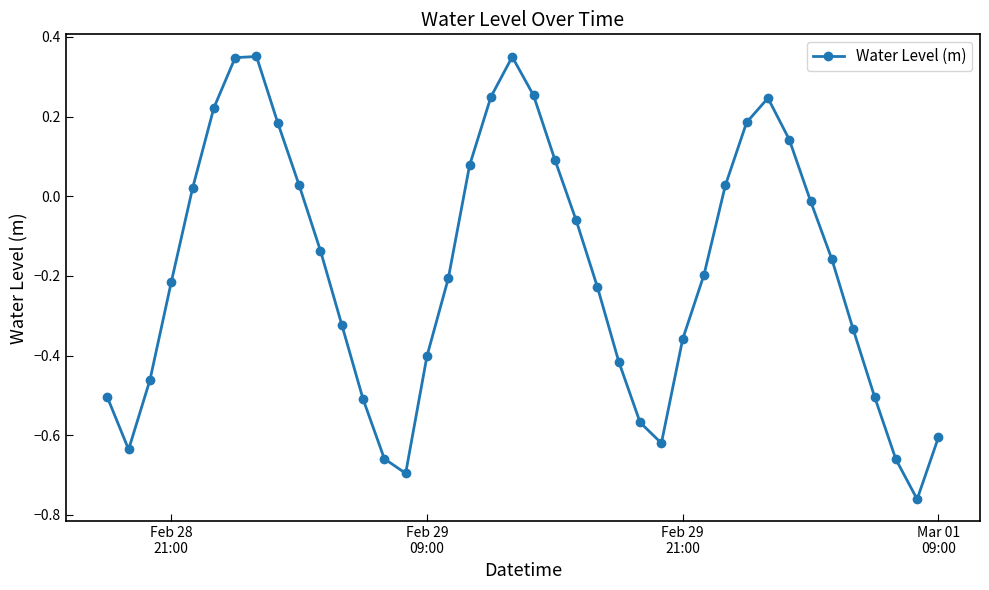

What is the difference between the second highest and minimum values?

1.1